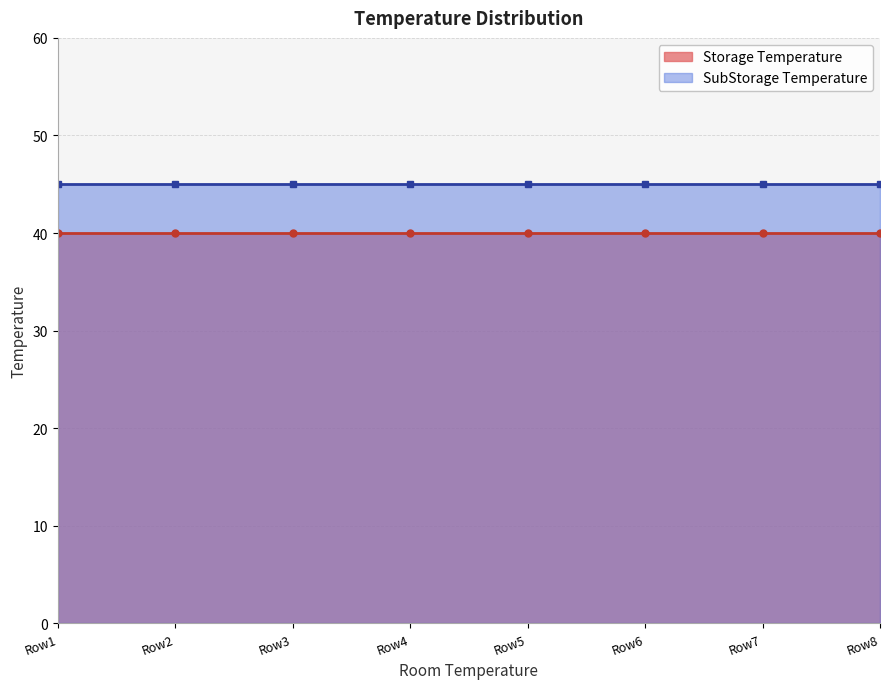

Count the number of data series in this chart.

2